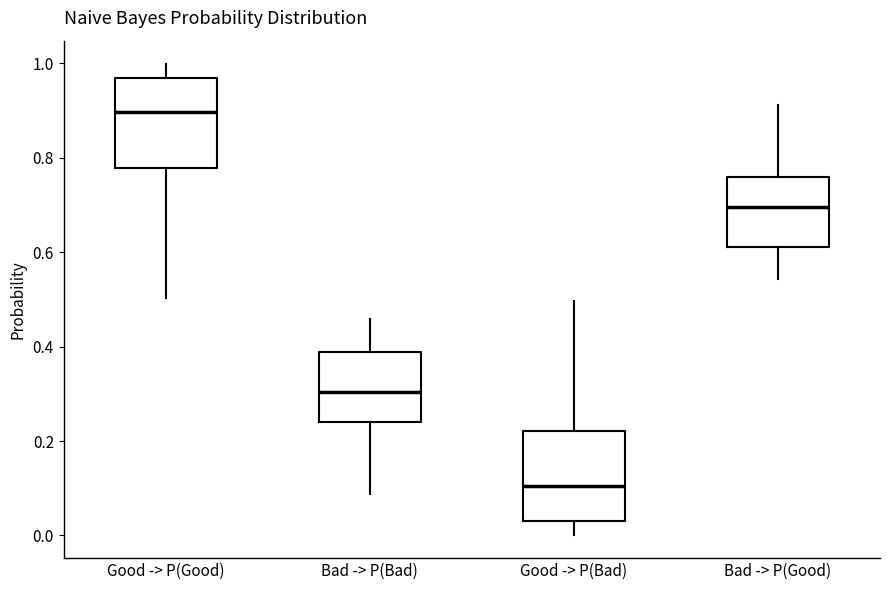

Reading left to right, transcribe this box plot: for each box, give where its median line is, the range the box spans, and where its two whiskers end, as read against the y-axis. The values are not printed on the chart, so give them approximately, as read against the axis.

Good -> P(Good): median 0.90, box 0.78 to 0.96, whiskers 0.50 to 1.00
Bad -> P(Bad): median 0.30, box 0.24 to 0.38, whiskers 0.08 to 0.46
Good -> P(Bad): median 0.10, box 0.04 to 0.22, whiskers 0.00 to 0.50
Bad -> P(Good): median 0.70, box 0.62 to 0.76, whiskers 0.54 to 0.92